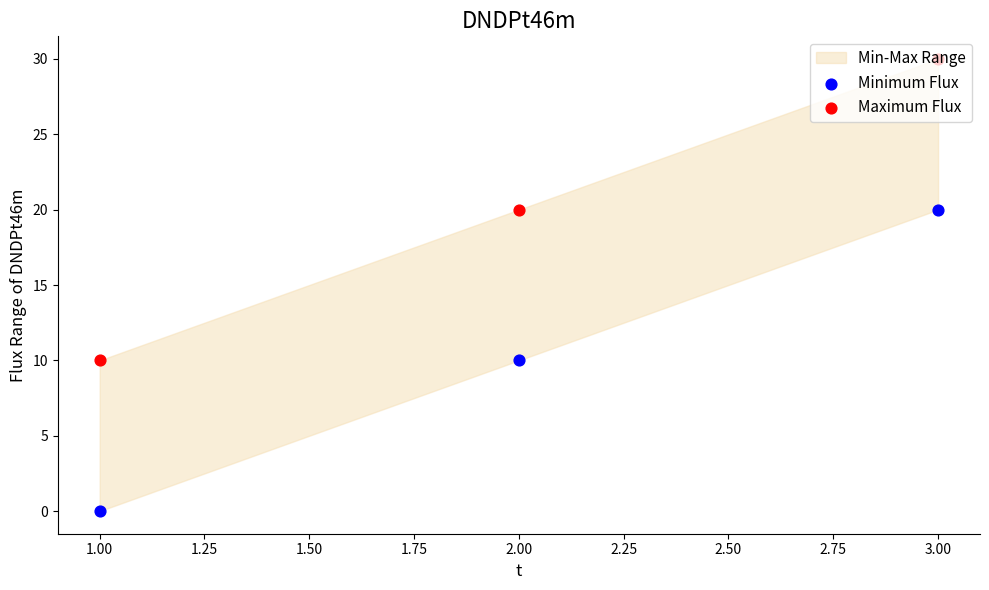

Which series reaches the minimum Y coordinate?

Minimum Flux